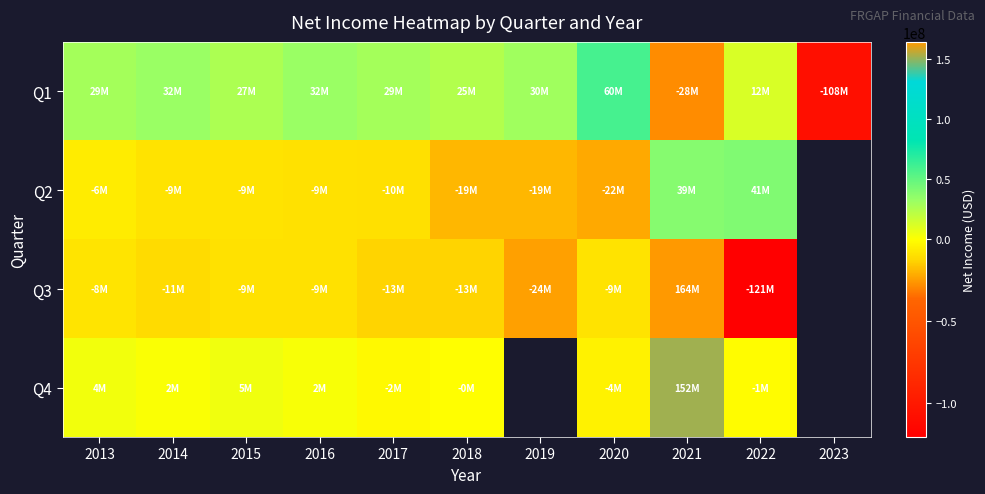

At which label does Q4 reach its minimum?

2020